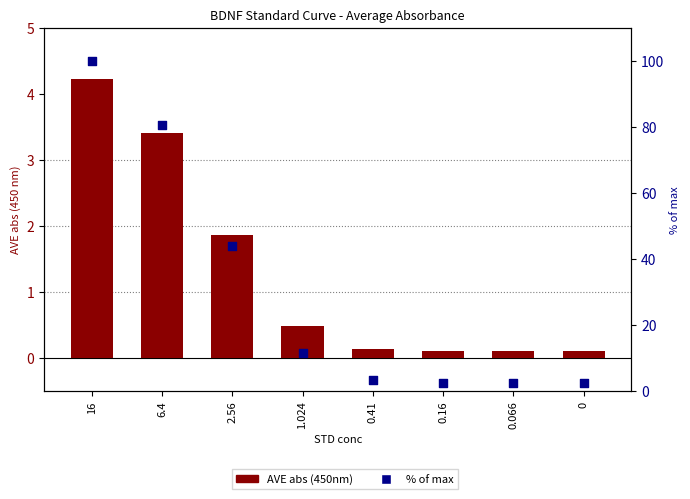

Which series reaches the minimum Y coordinate?

AVE abs